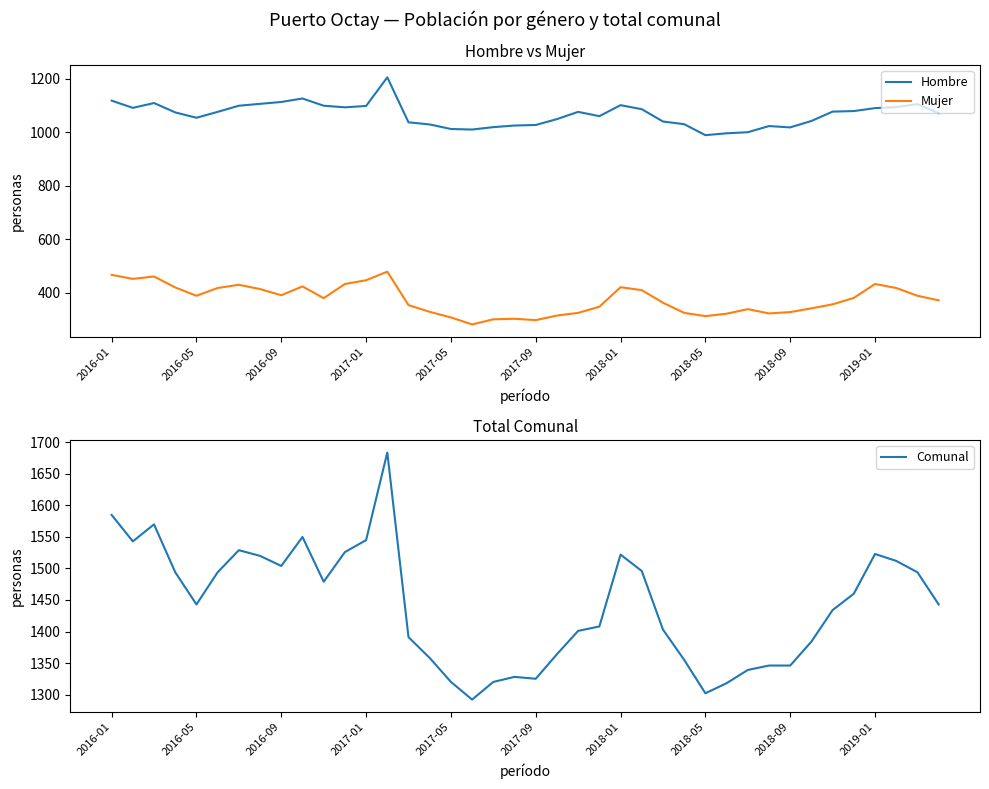

What is the label of the 40th point from the right?

2016-01